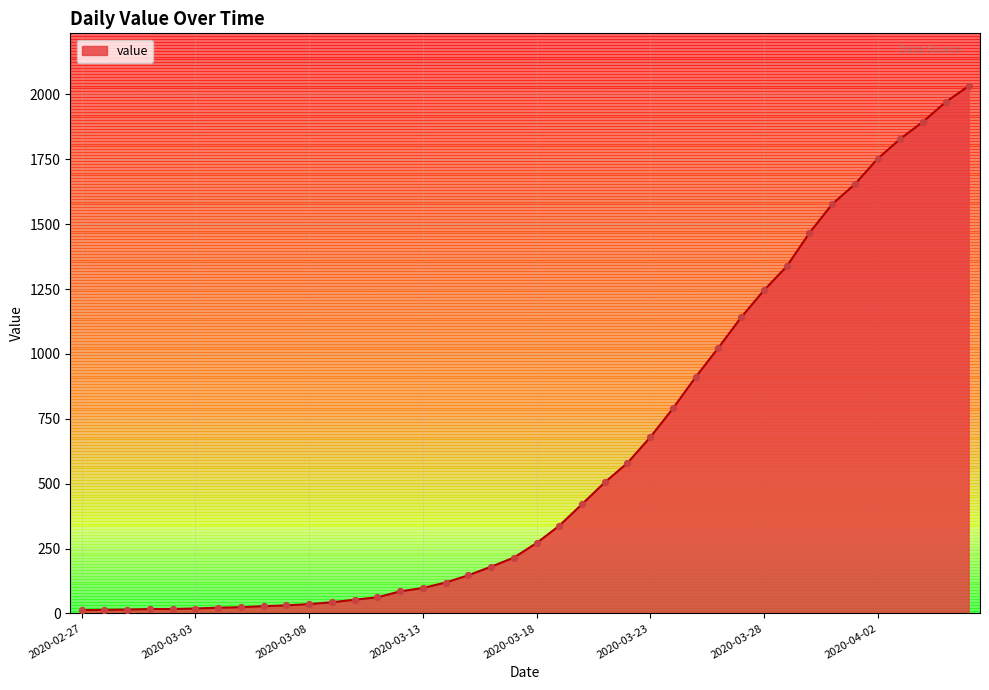

What is the greatest value displayed?

2032